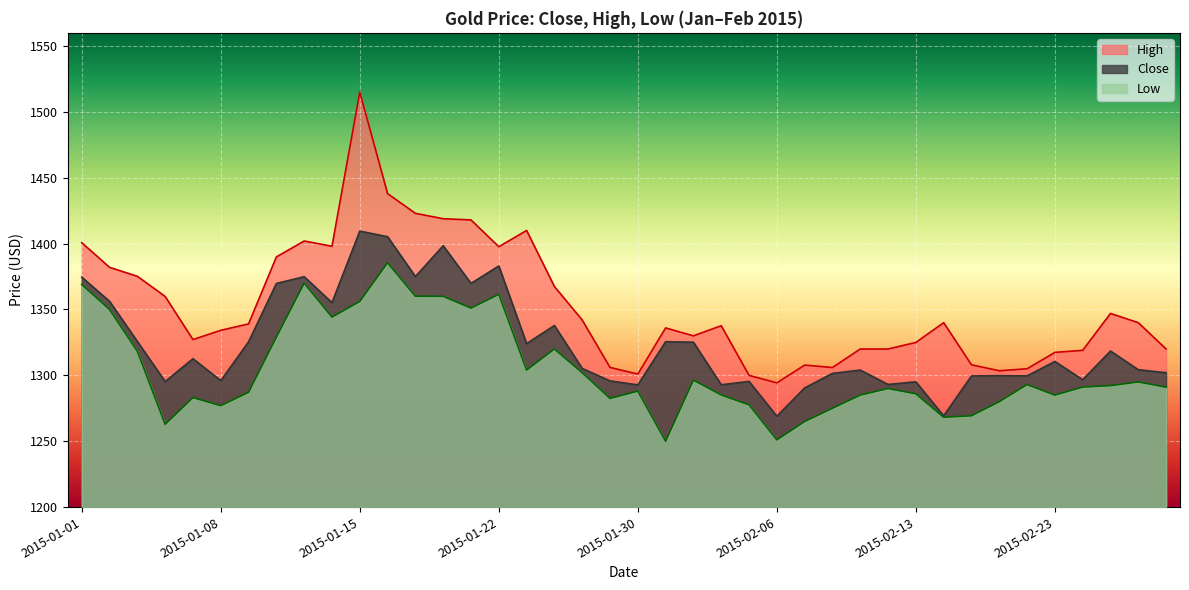

What is the sum of all High values?

54121.7